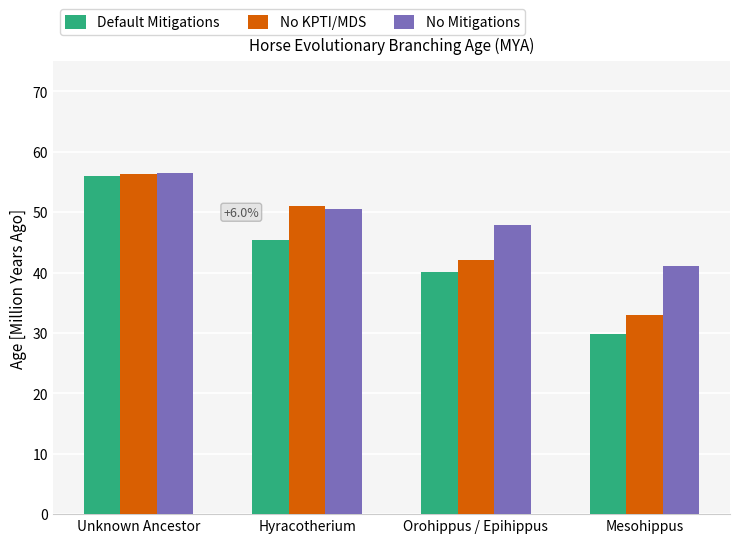

How many values in the No Mitigations series exceed 50?

2